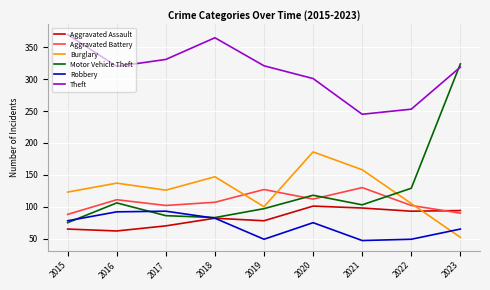

What is the difference between the maximum and minimum values in the Burglary series?

134